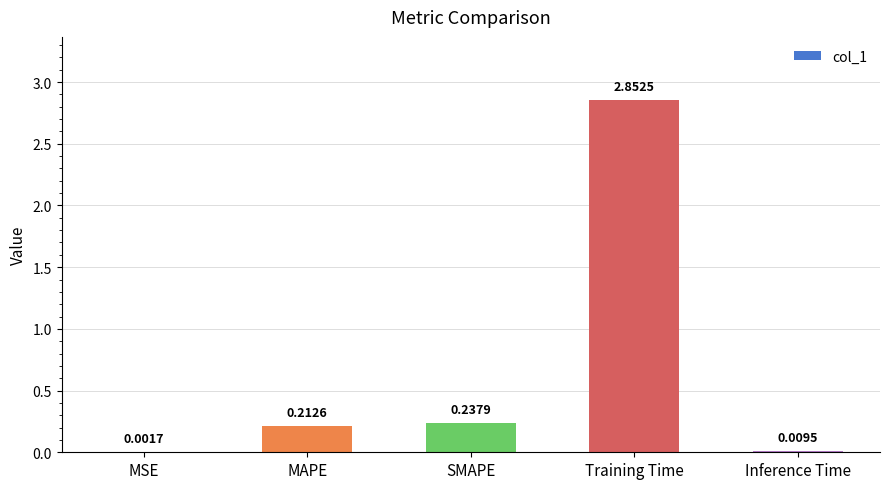

Between MSE and Training Time, which is larger?

Training Time